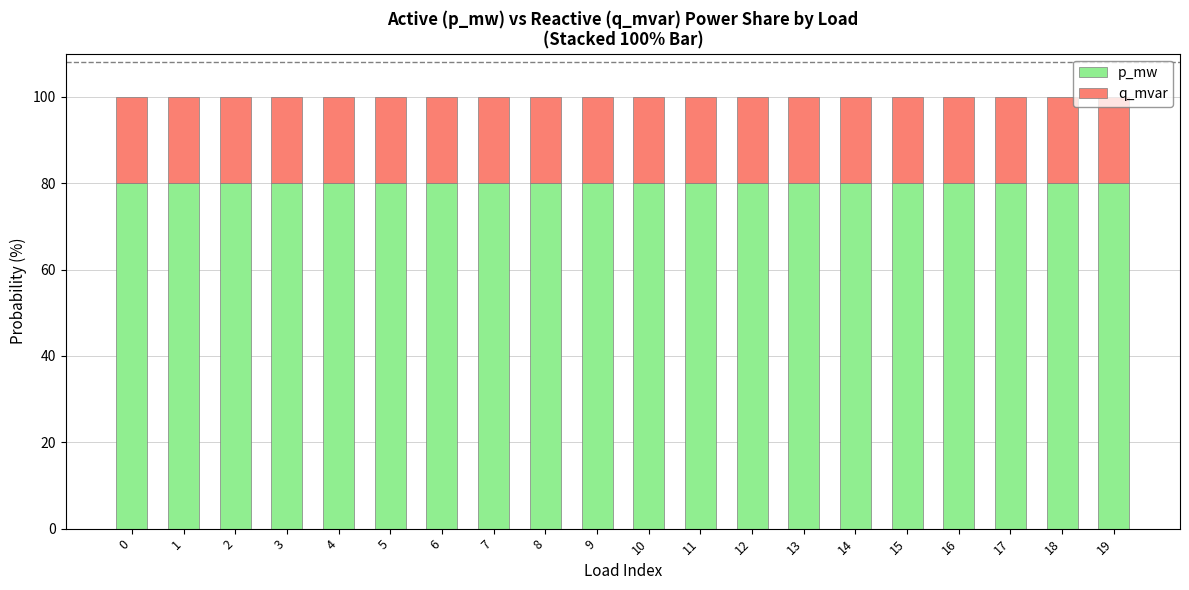

What is the sum of all p_mw values?

1599.2